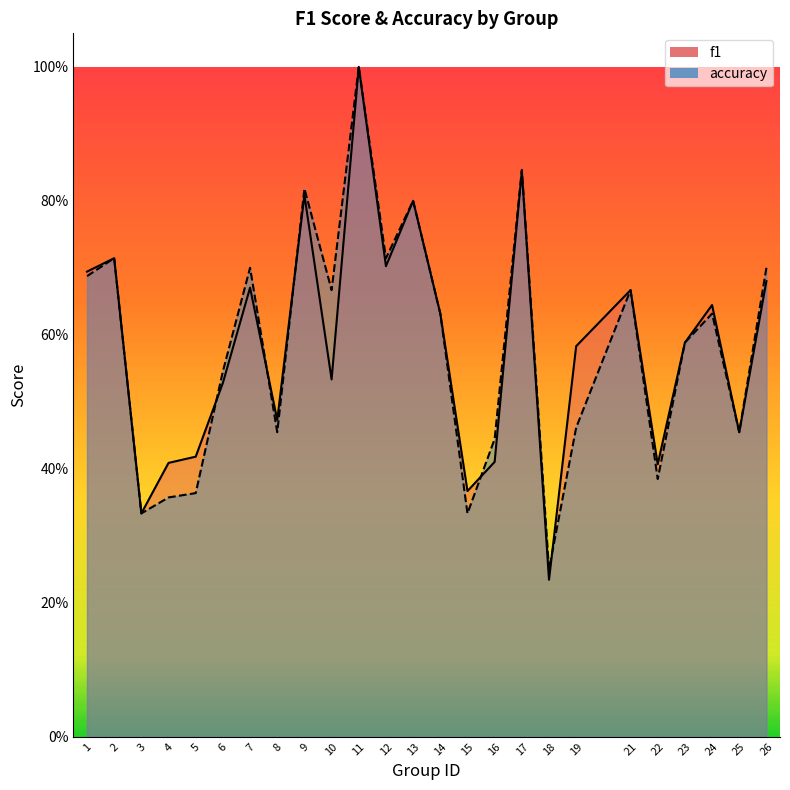

How many interior local peaks does the f1 series have?

8